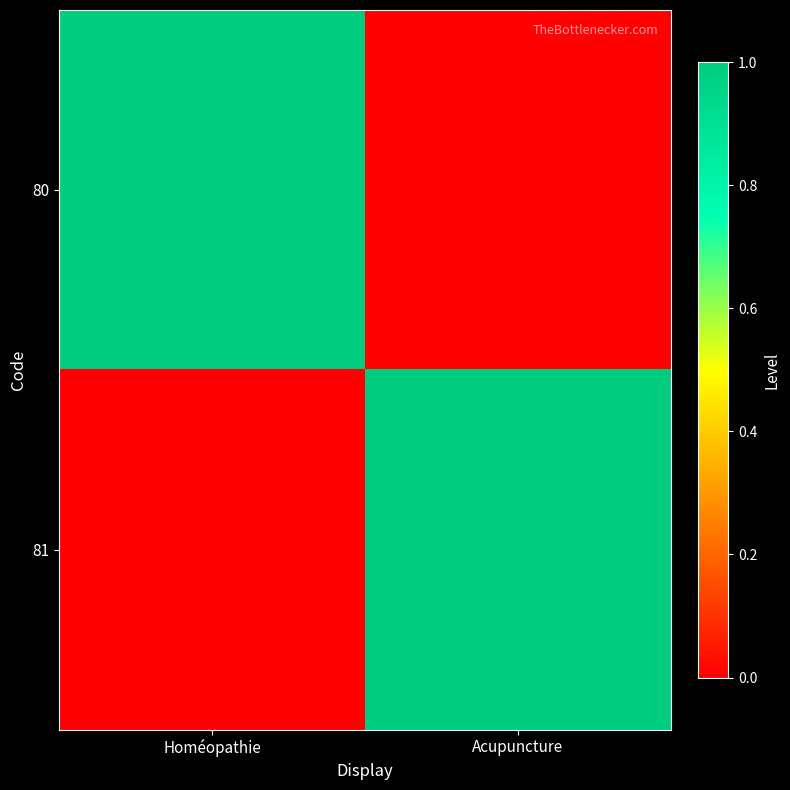

Count the number of categories in the chart.

2